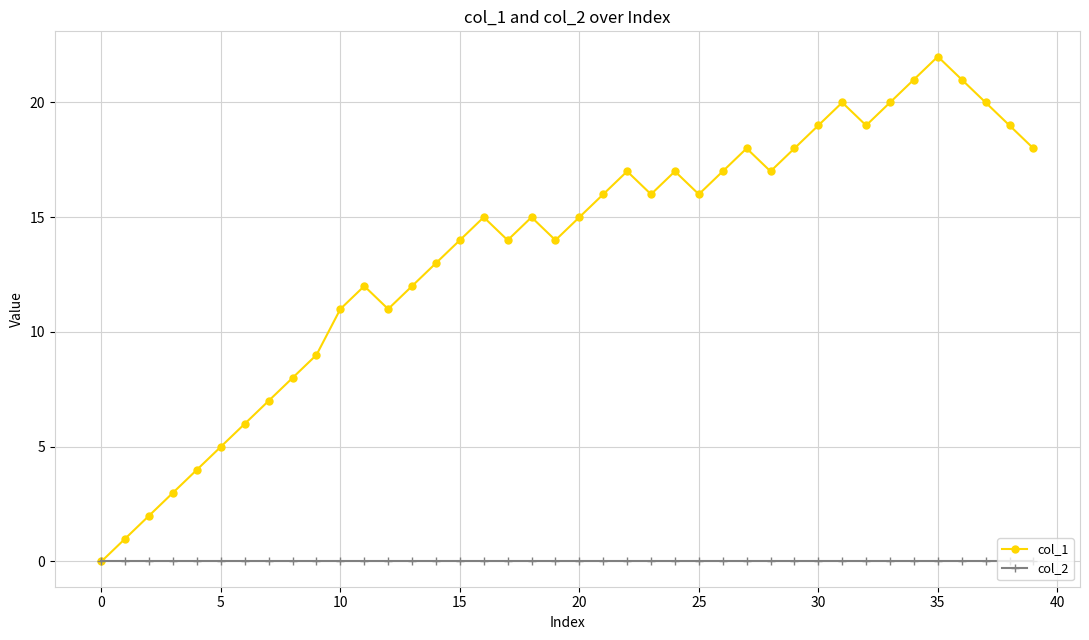

Which series has the largest range (max minus min)?

col_1